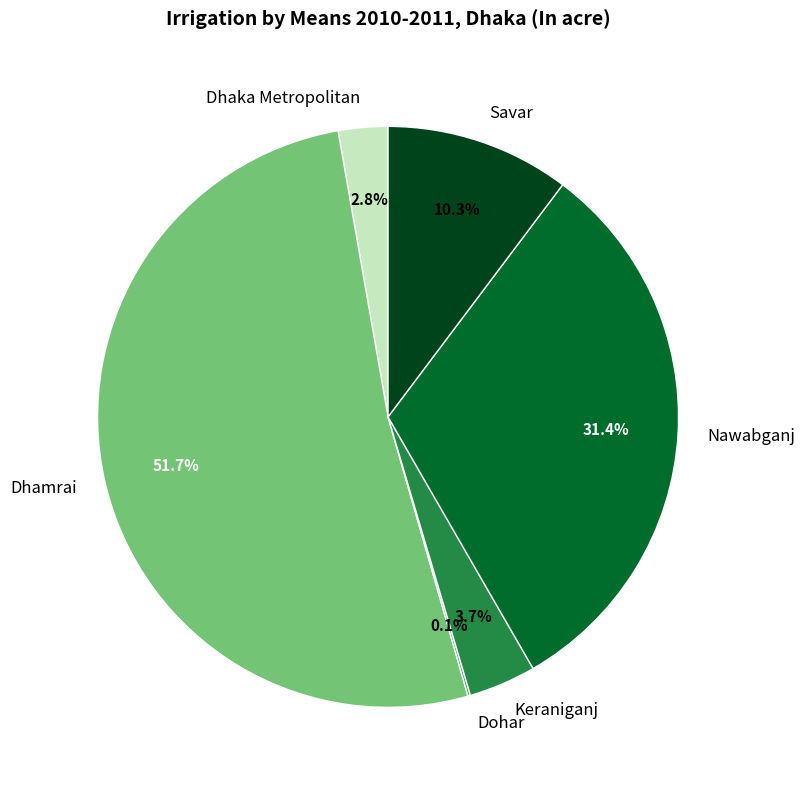

To the nearest percent, what is the difference between the Dhamrai and Savar slice percentages?

41%